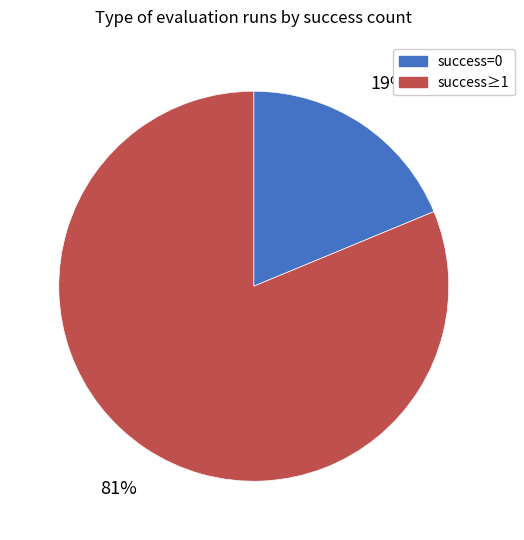

To the nearest percent, what is the difference between the largest and smallest slice percentages?

62%